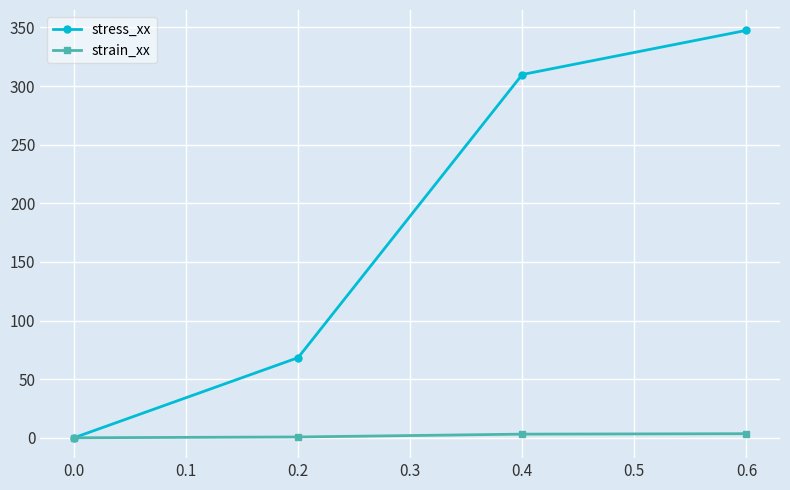

True or false: stress_xx has more than 0 points higher than both neighbors.

False